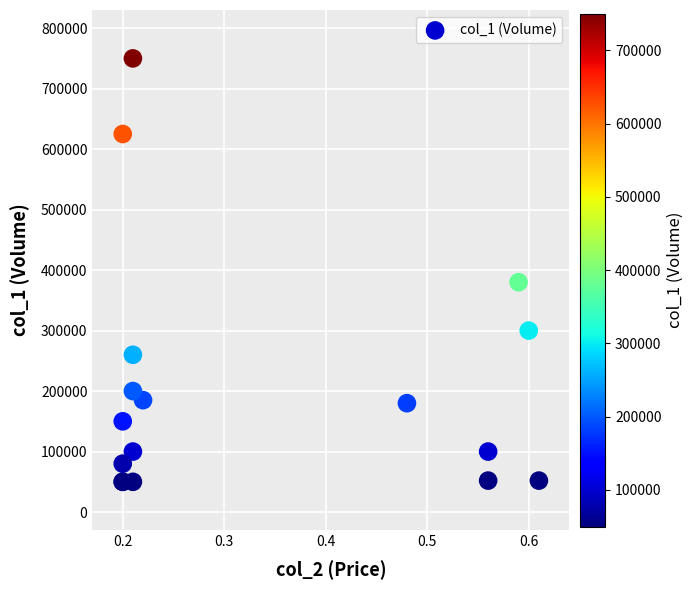

What Y value in the scatter plot is closest to 400000?

380000